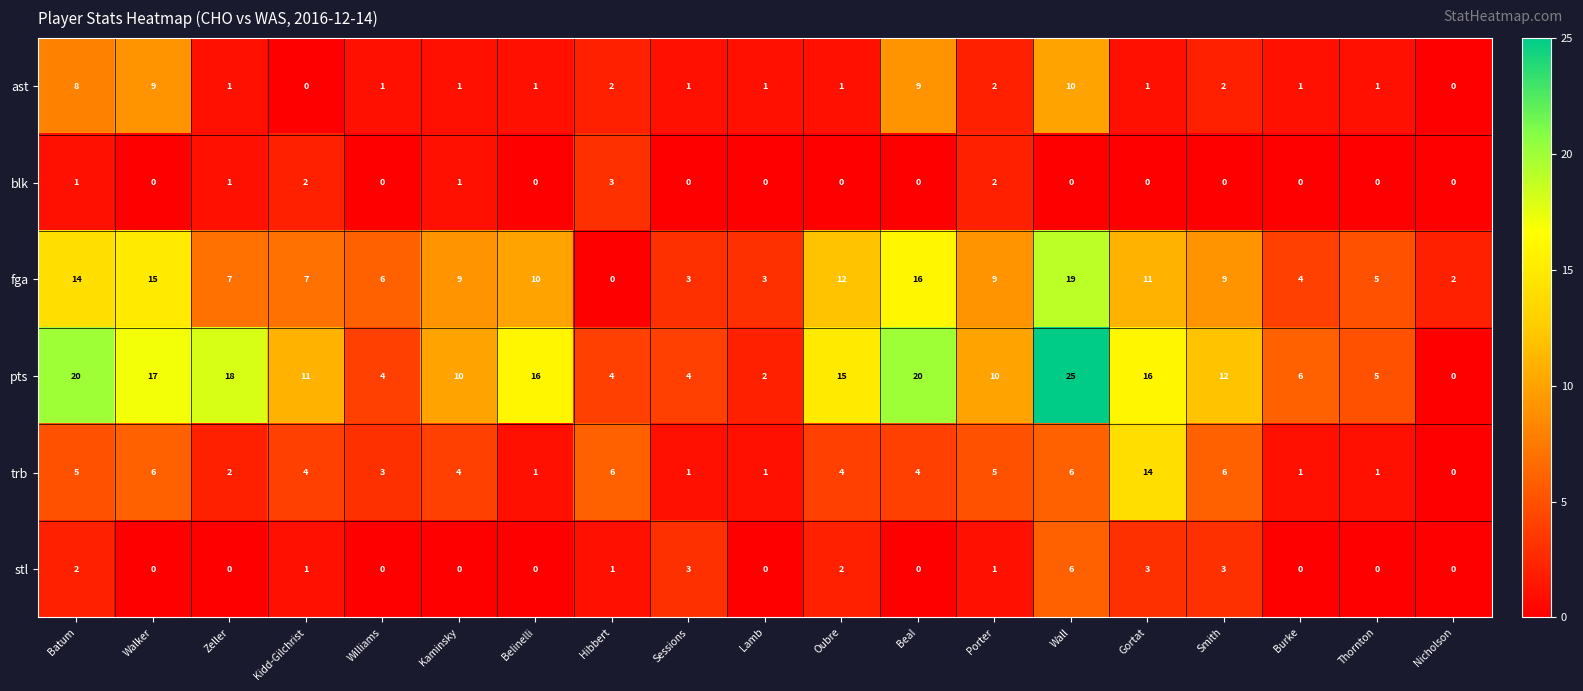

What is the spread (max minus min) of values at Hibbert?

6